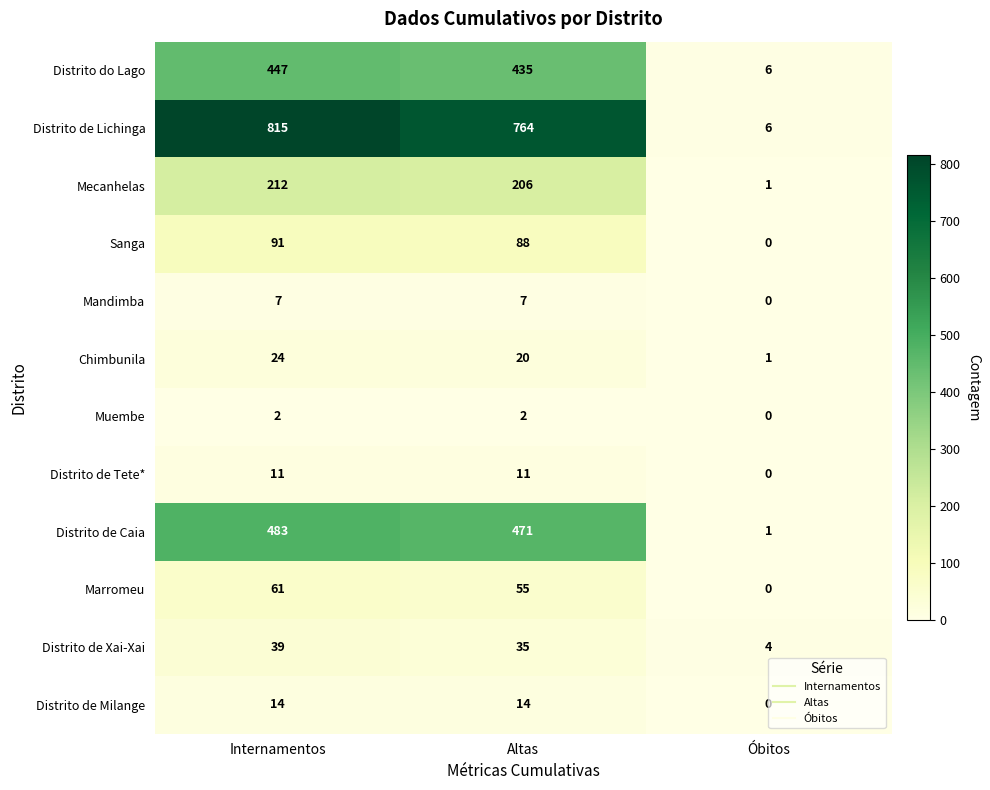

What is the total value across all series at Altas?

2108